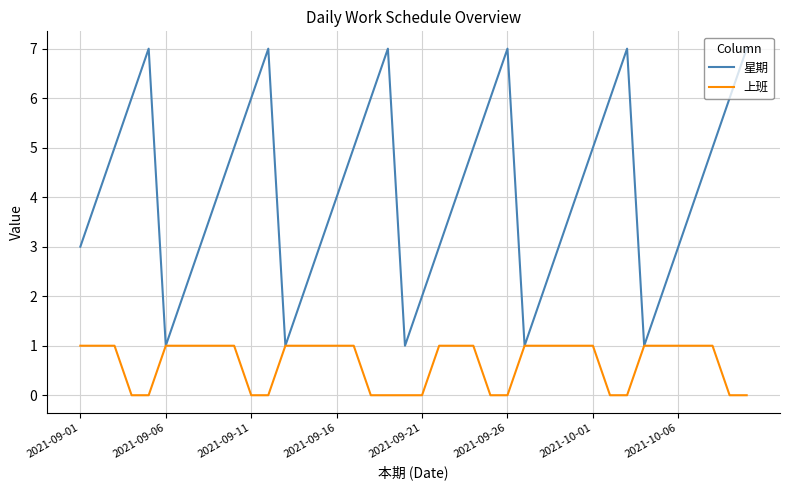

Rank the series by their maximum value, from highest to lowest.

星期, 上班